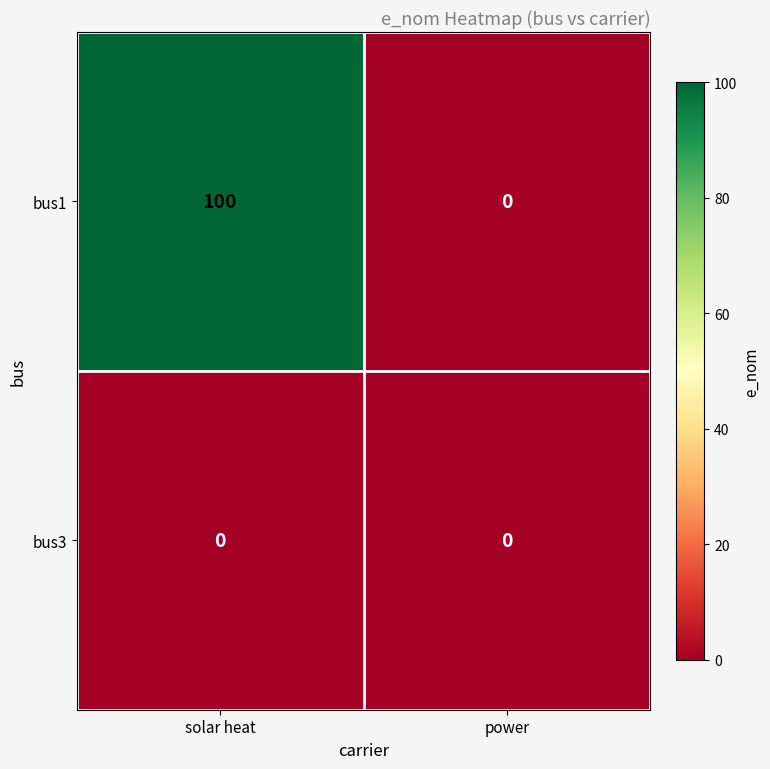

What is the average value of the bus1 series?

50